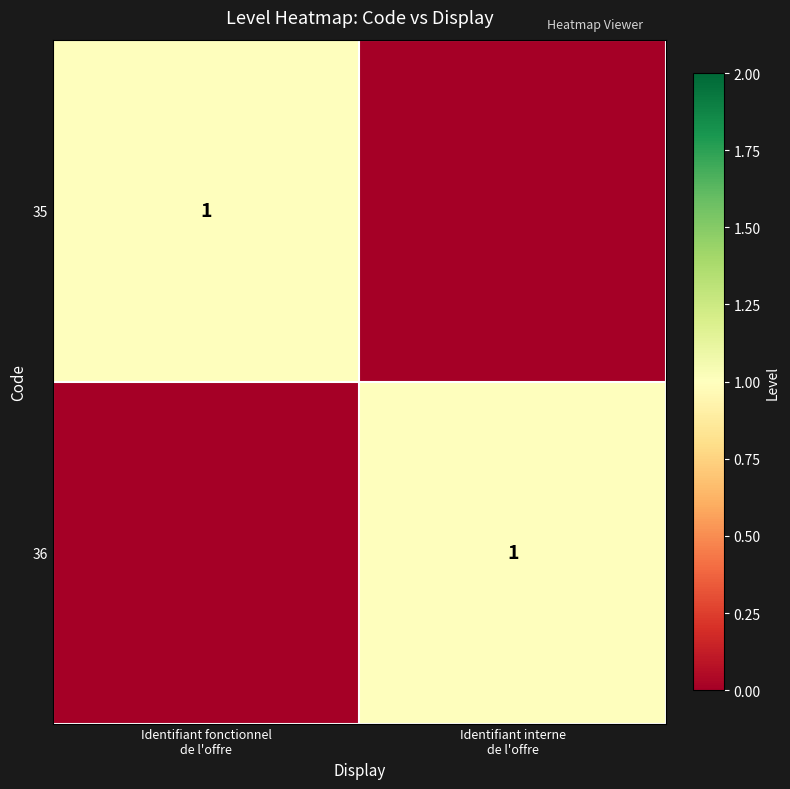

What is the sum of the 36 values at Identifiant interne de l'offre and Identifiant fonctionnel de l'offre?

1